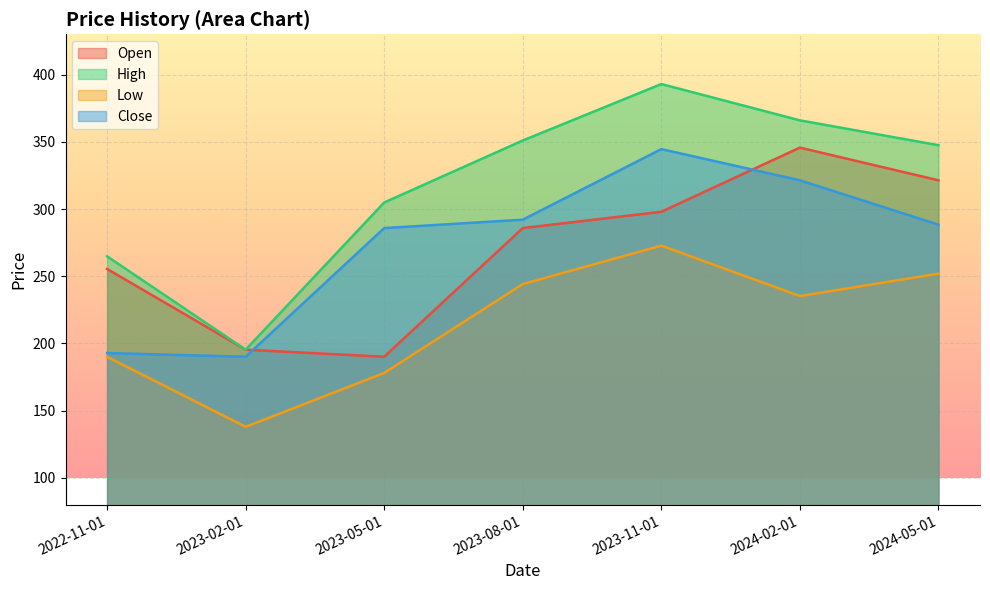

What is the average value of the Low series?

215.8